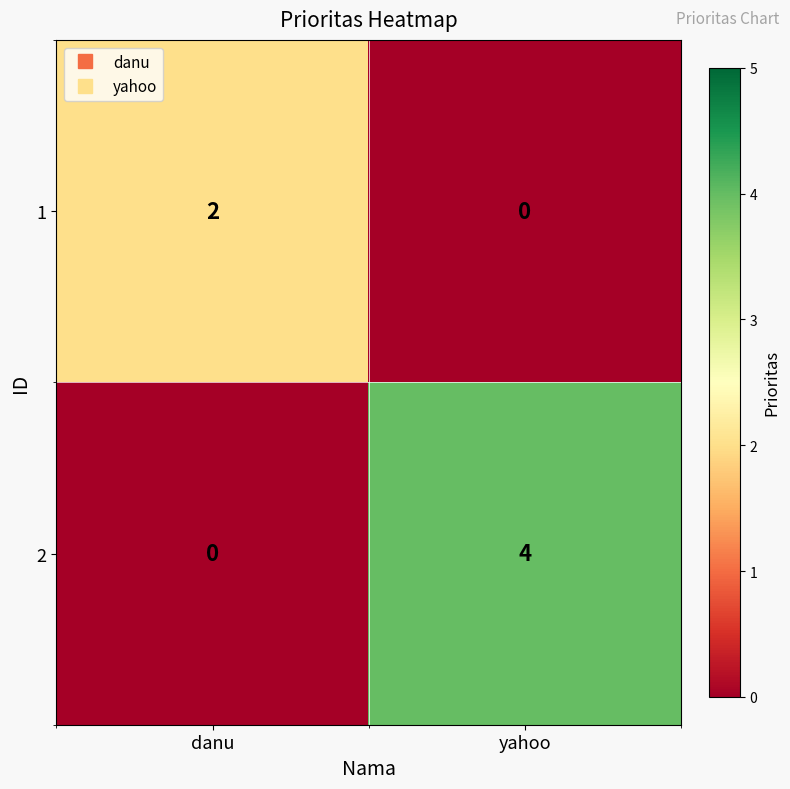

What is the sum of all 2 values?

4